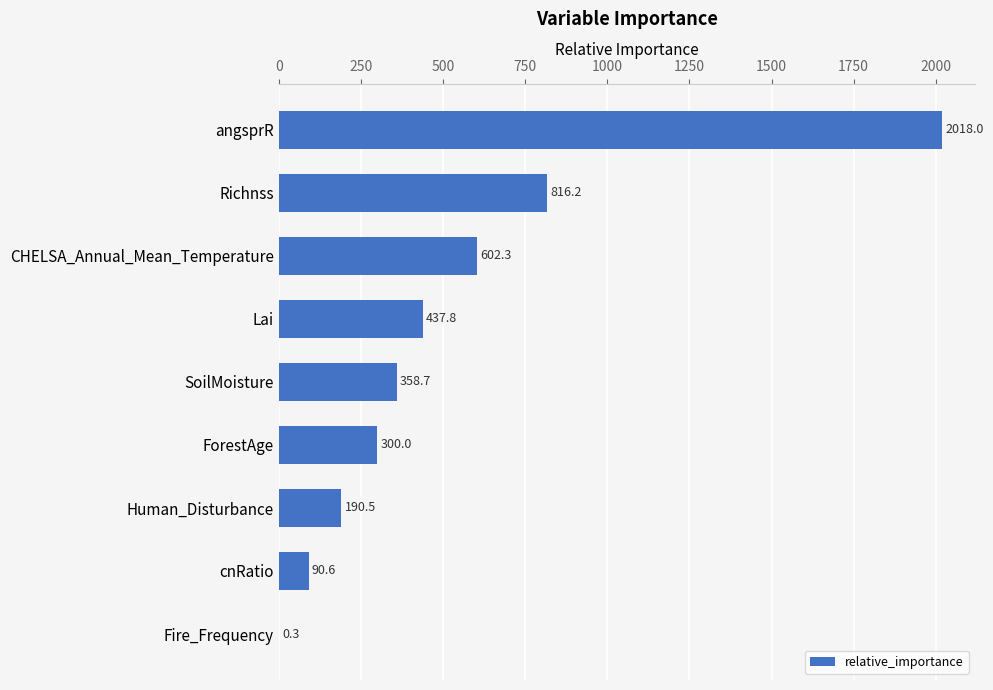

How many categories are shown in the chart?

9